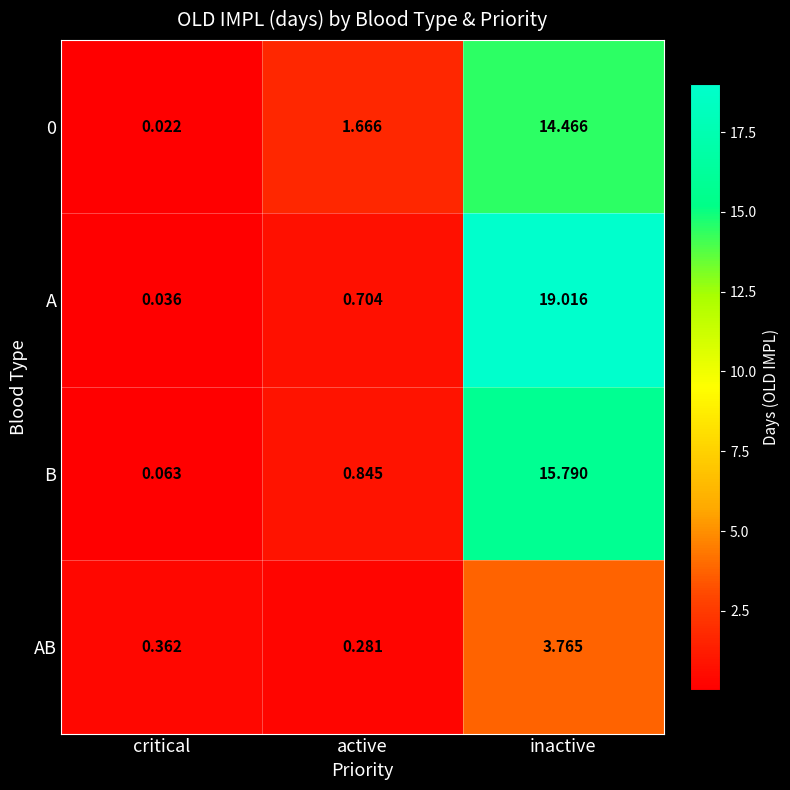

Which series has the widest spread of values?

A